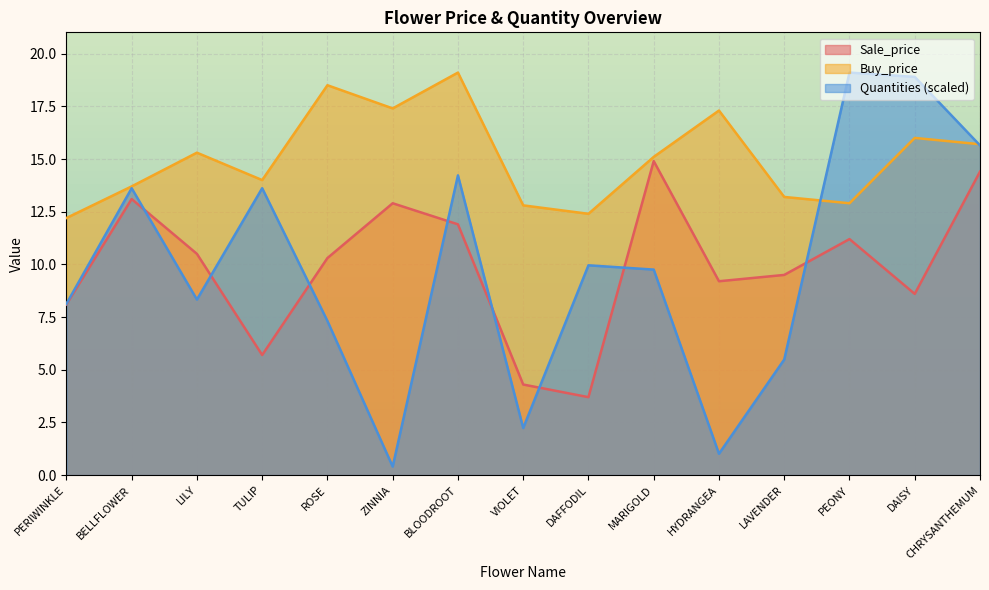

At which category does the chart reach its minimum across all series?

ZINNIA